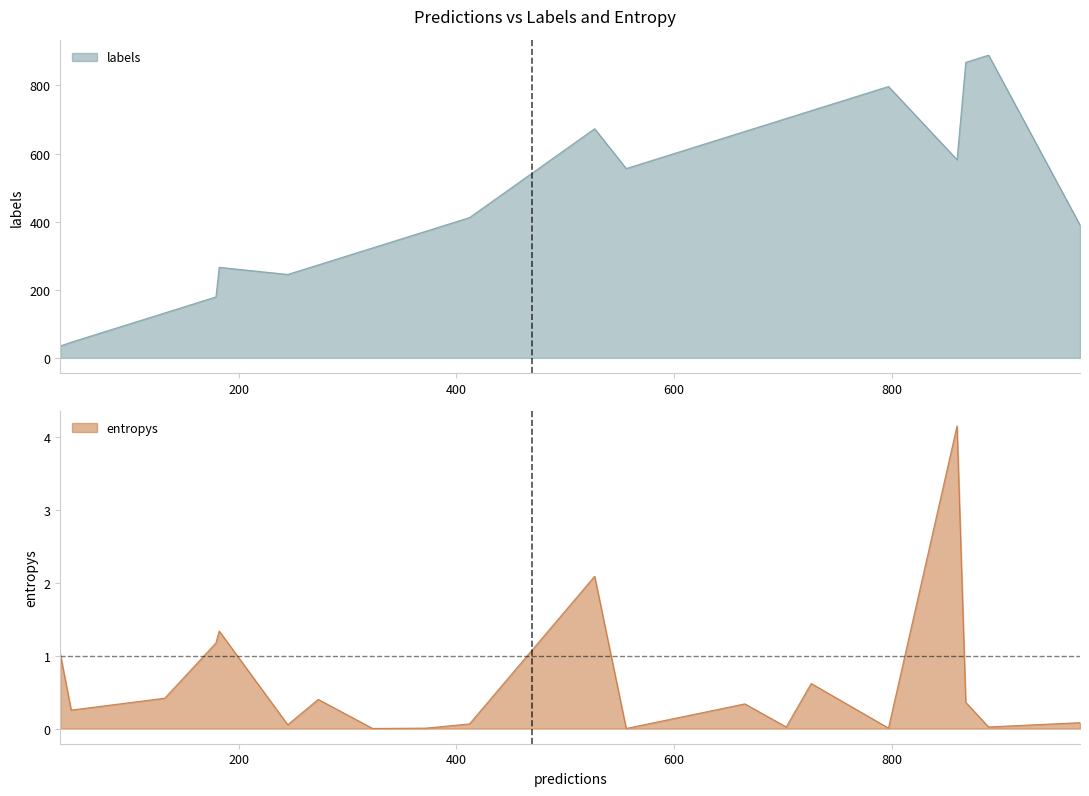

How many interior local peaks does the entropys series have?

6